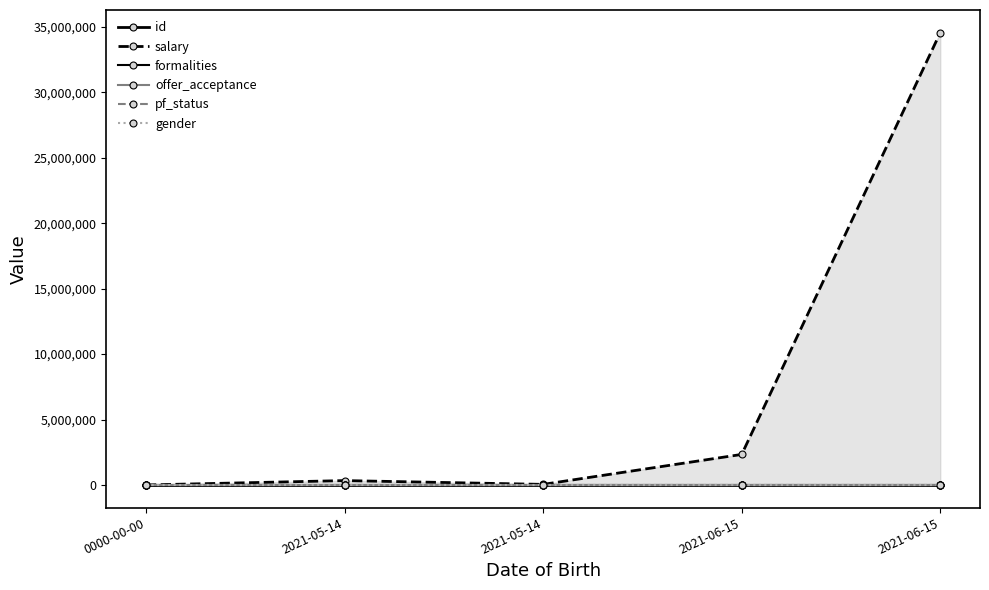

Between which two adjacent categories do pf_status and gender first intersect?

0000-00-00 and 2021-05-14